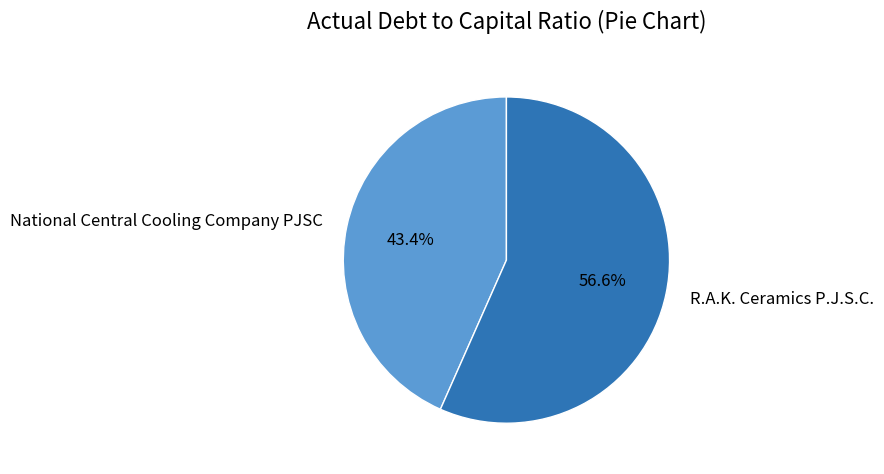

Rank the categories by value from highest to lowest.

R.A.K. Ceramics P.J.S.C., National Central Cooling Company PJSC